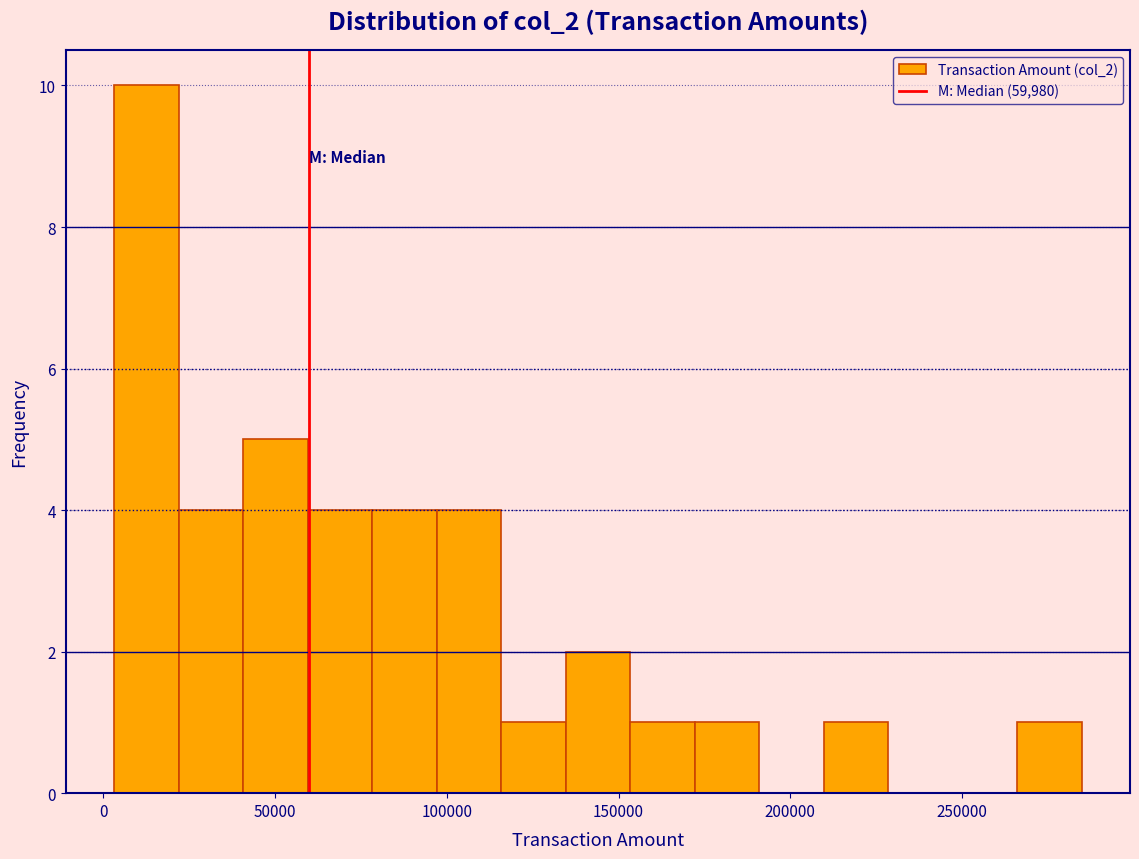

Around what value on the x-axis is the tallest bar? Give the approximate position of its centre, as read against the axis.

15000